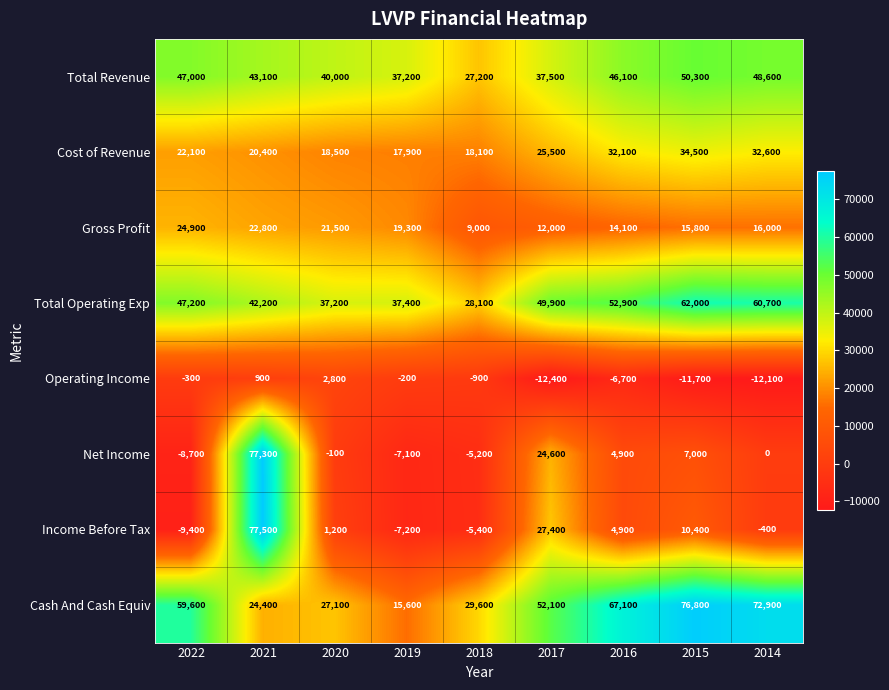

Rank the series at 2019 from highest to lowest value.

Total Operating Exp, Total Revenue, Gross Profit, Cost of Revenue, Cash And Cash Equiv, Operating Income, Net Income, Income Before Tax